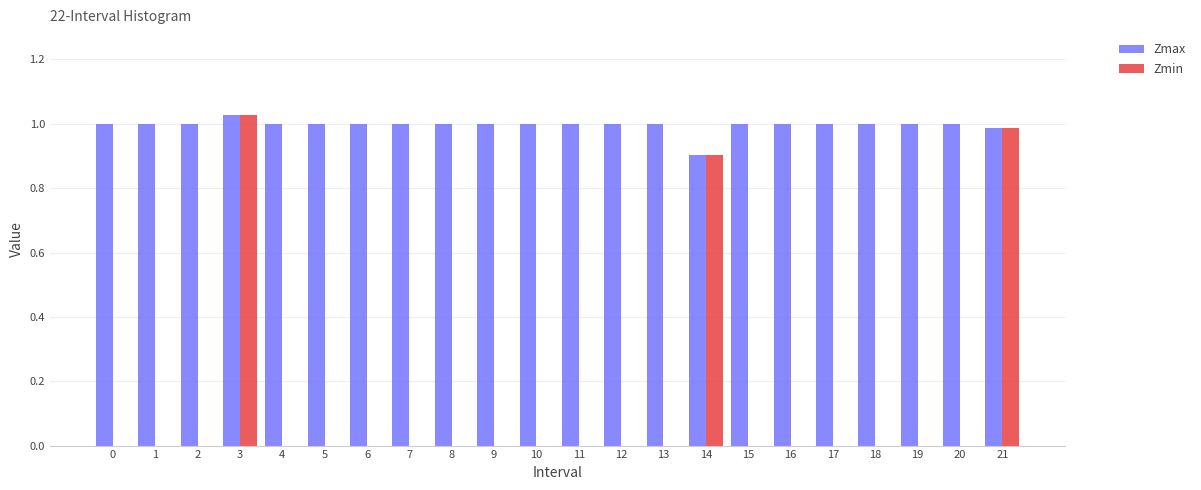

What is the sum of the Zmax values at 3 and 8?

2.0